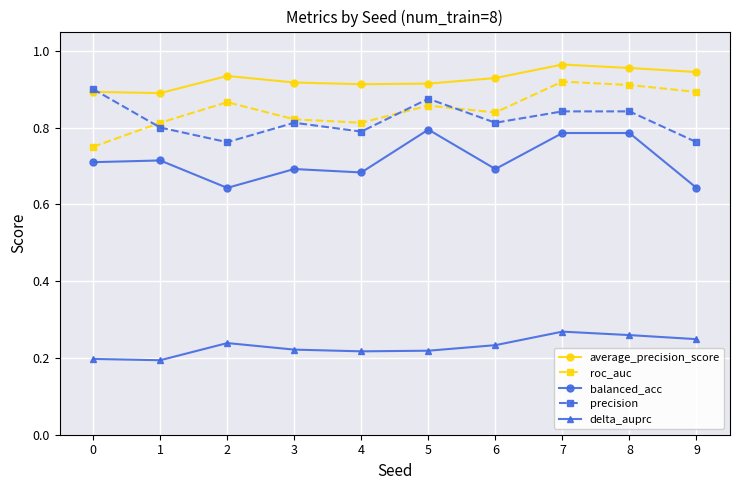

Is it true that average_precision_score equals 1.4 at 2?

False